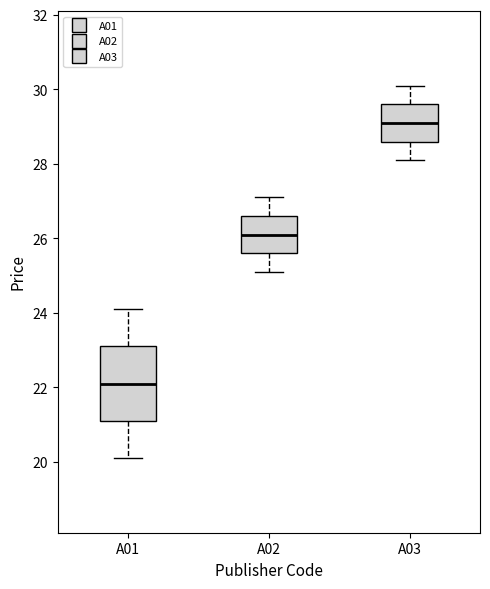

Which box is the tallest, from its lower edge to its upper edge?

A01